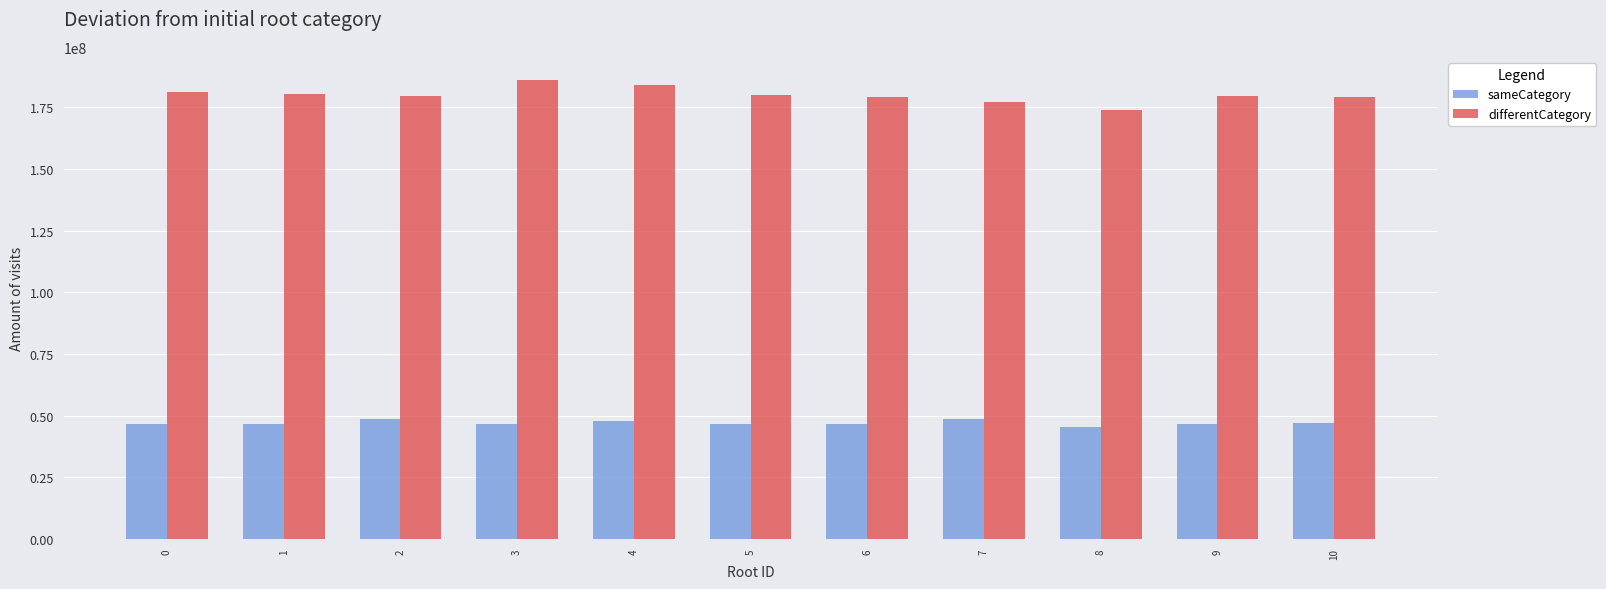

Read the differentCategory value at 6.

179184958